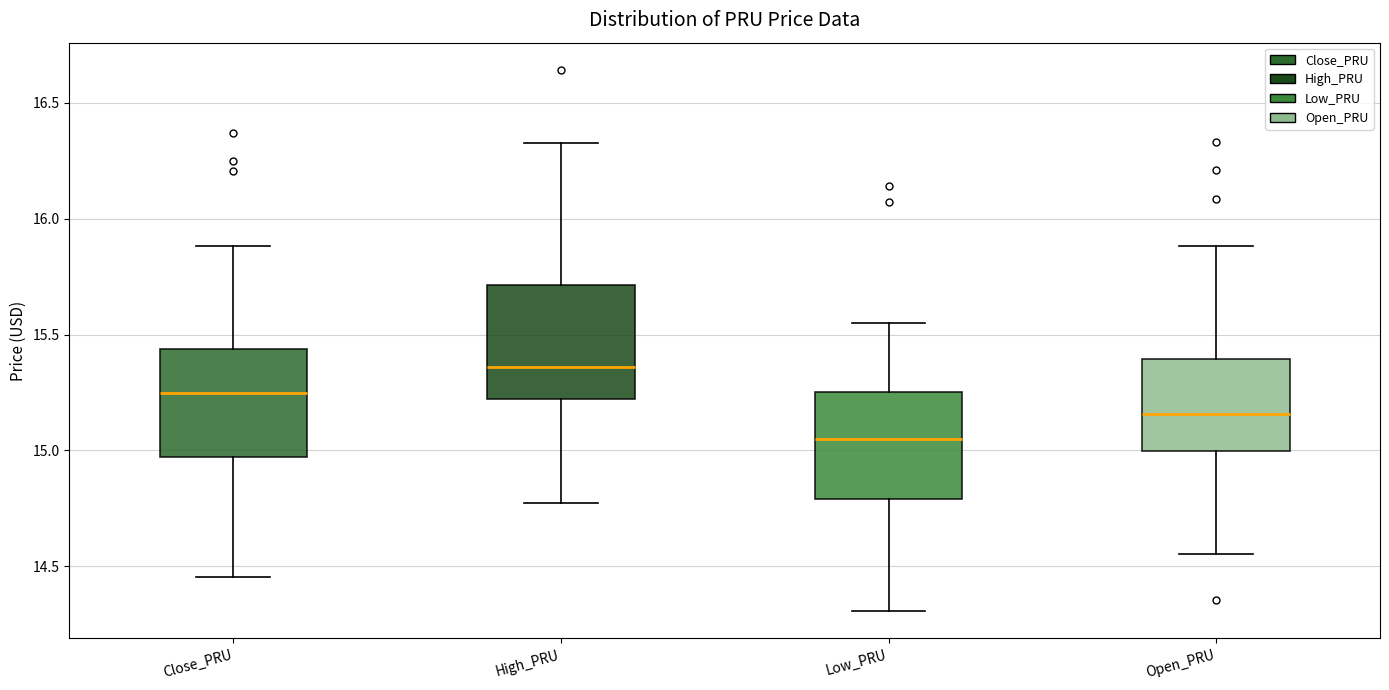

Reading left to right, read every box against the y-axis: the position of its median line, the range the box covers, and the ends of its whiskers. The values are not printed on the chart, so give them approximately, as read against the axis.

Close_PRU: median 15.25, box 14.95 to 15.45, whiskers 14.45 to 15.90
High_PRU: median 15.35, box 15.20 to 15.70, whiskers 14.75 to 16.35
Low_PRU: median 15.05, box 14.80 to 15.25, whiskers 14.30 to 15.55
Open_PRU: median 15.15, box 15.00 to 15.40, whiskers 14.55 to 15.90